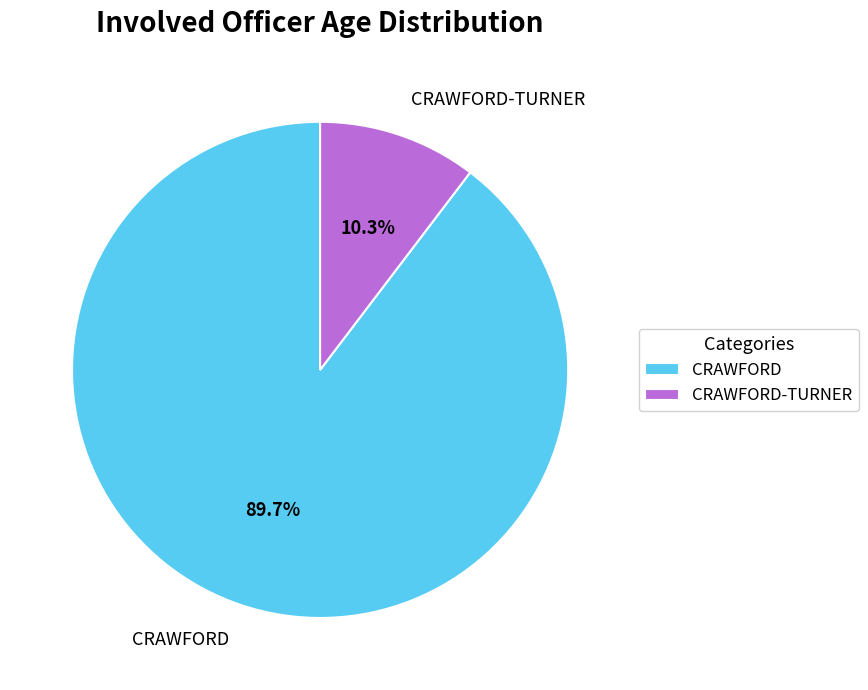

Which category has the smallest portion of the pie?

CRAWFORD-TURNER